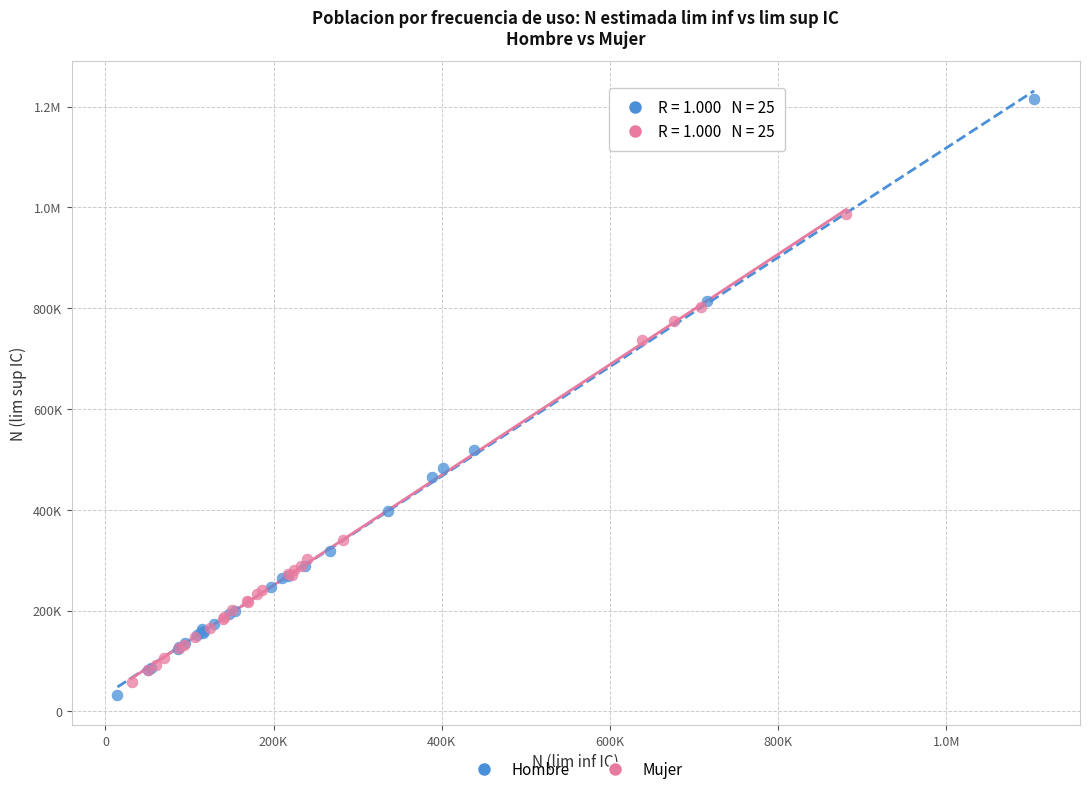

What are all the series names shown in the legend?

Hombre, Mujer